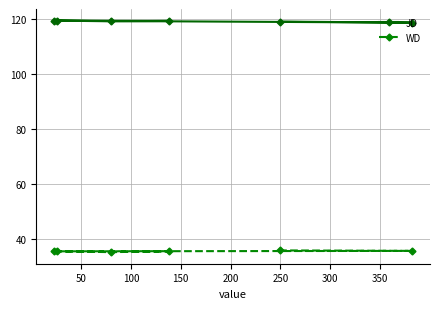

What is the difference between the maximum and minimum values in the JD series?

0.7